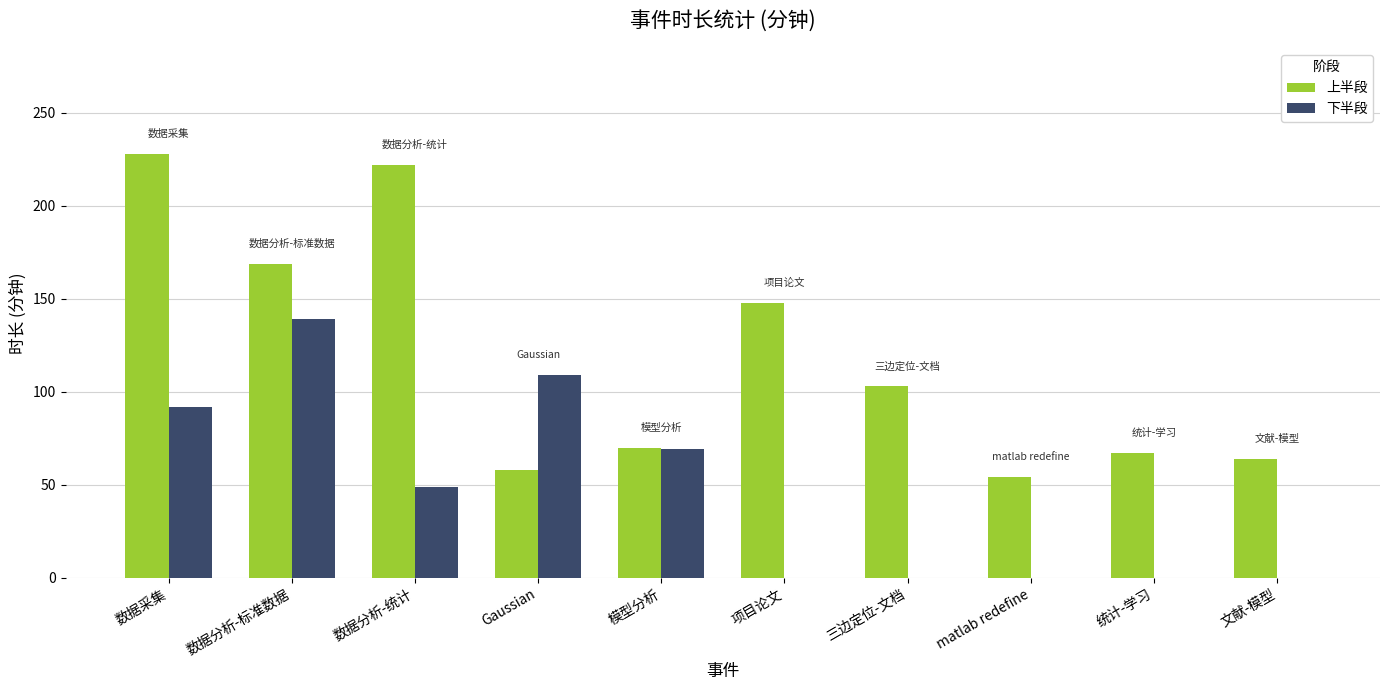

What is the total value across all series at 文献-模型?

64